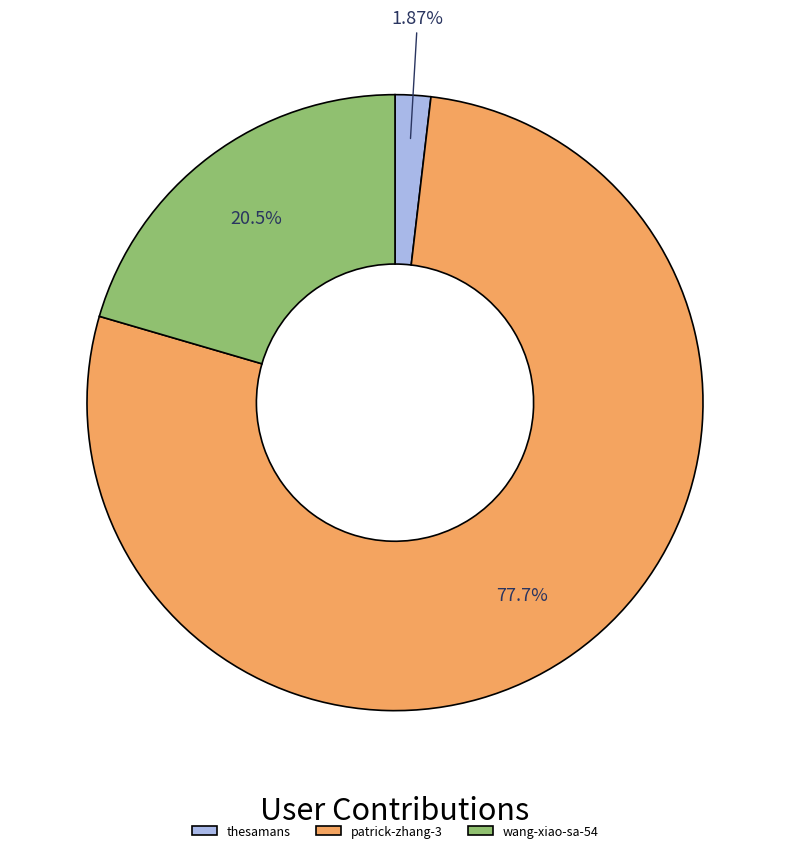

Is the sum of wang-xiao-sa-54 and thesamans greater than half?

No